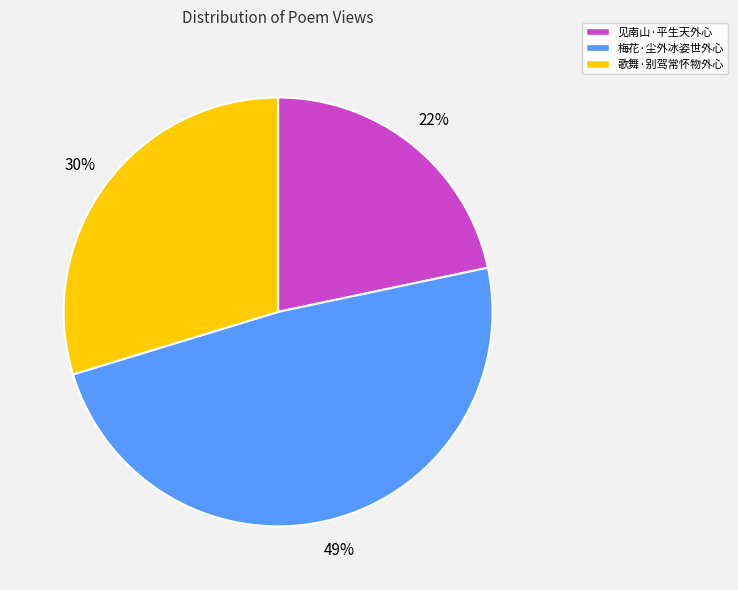

What is the largest slice in the pie chart?

梅花·尘外冰姿世外心